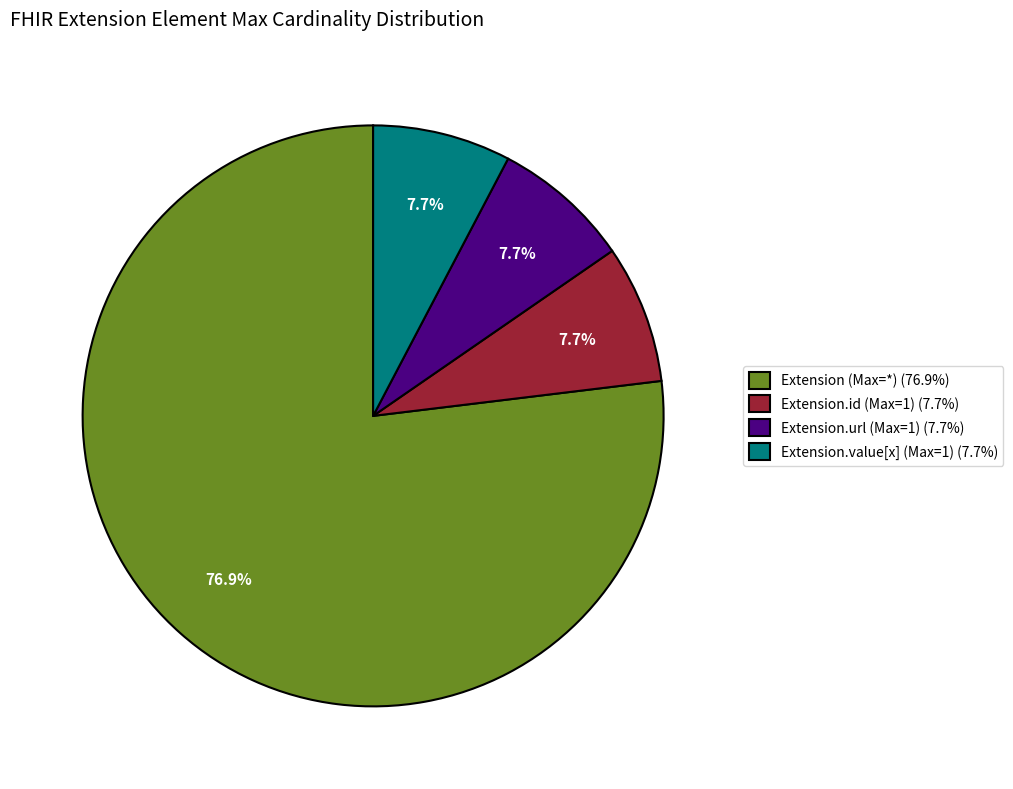

Combined, do Extension.id (Max=1) (7.7%) and Extension.value[x] (Max=1) (7.7%) account for over 50%?

No